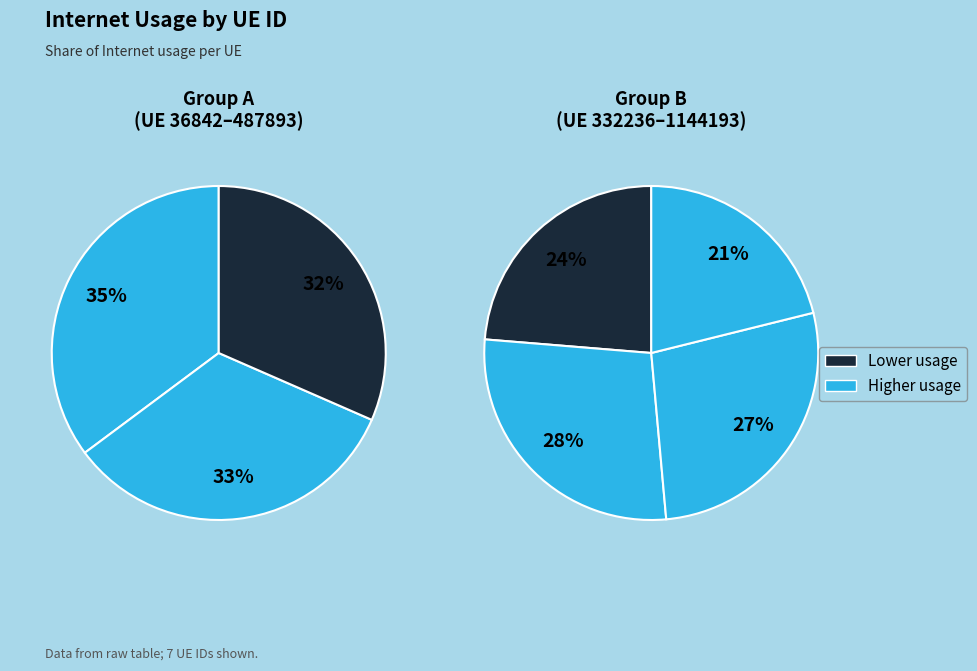

To the nearest percent, what is the difference between the 1240881 and 573506 slice percentages?

1%